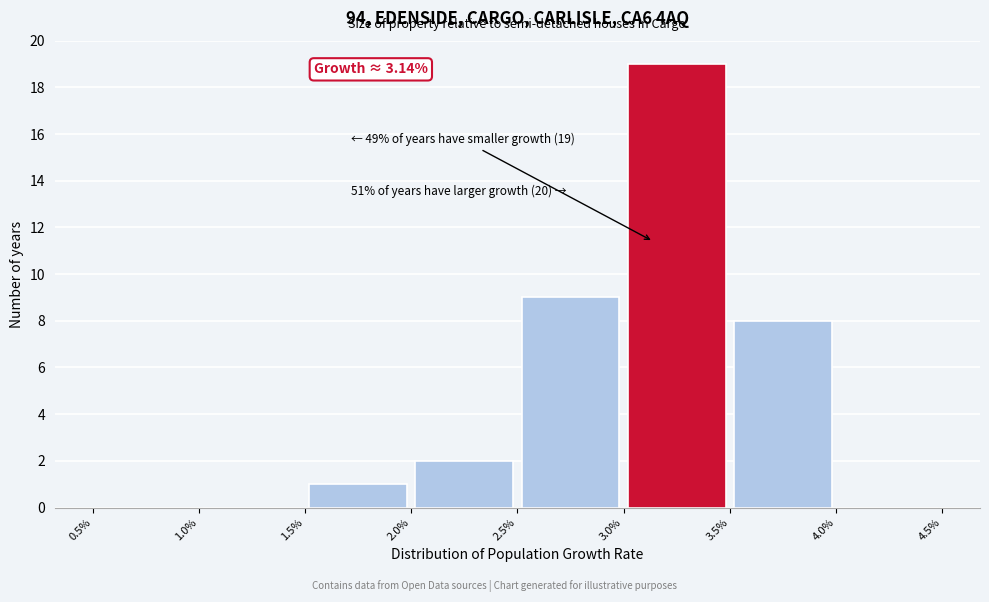

Which range on the x-axis has the tallest bar?

3.0% to 3.5%